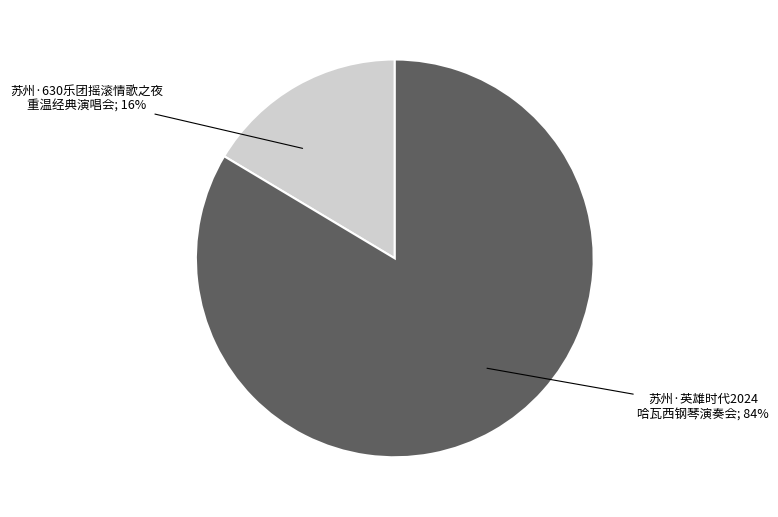

Count the number of slices in the pie.

2